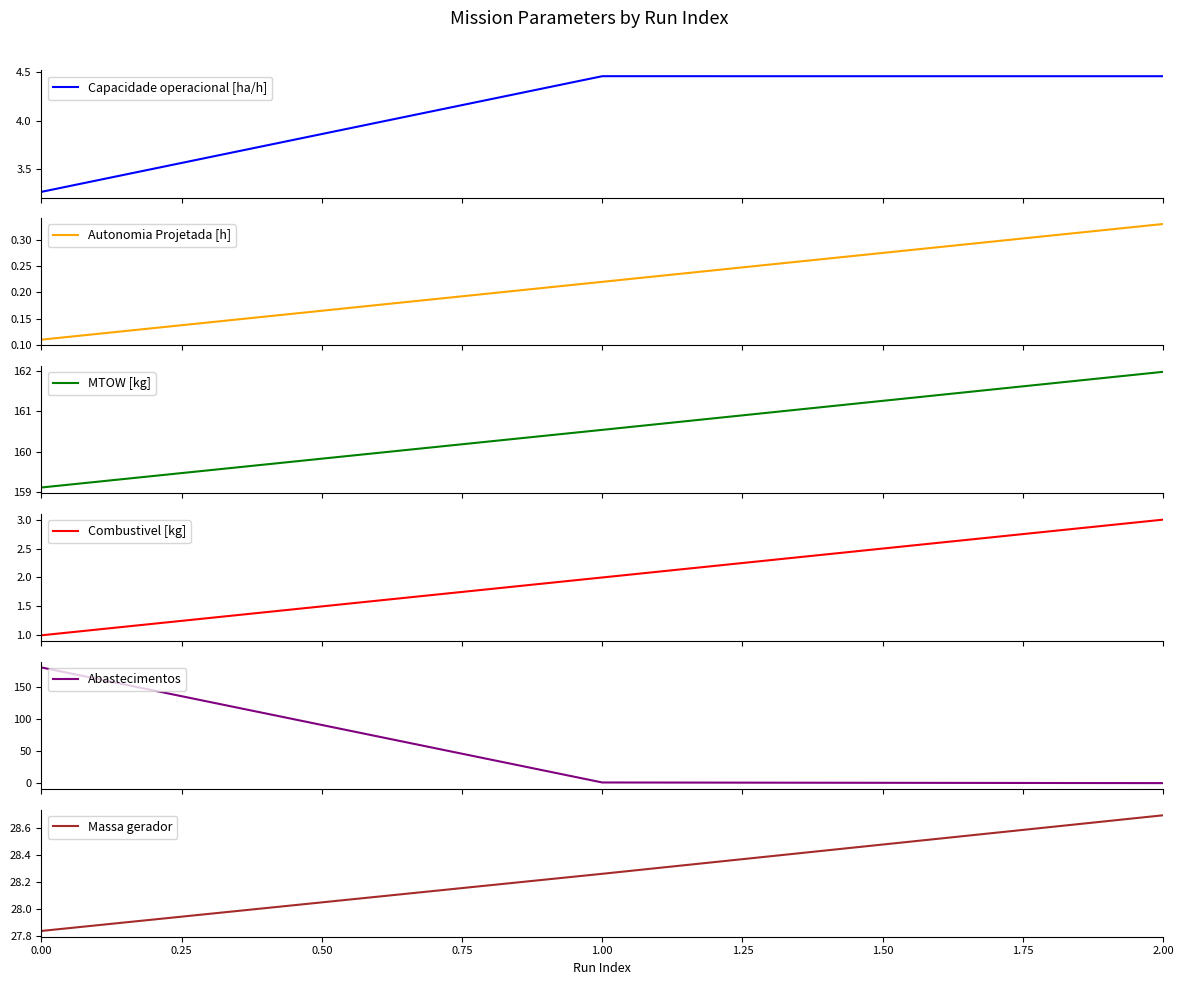

What is the value of the Autonomia Projetada [h] point at the 1st from the left?

0.1